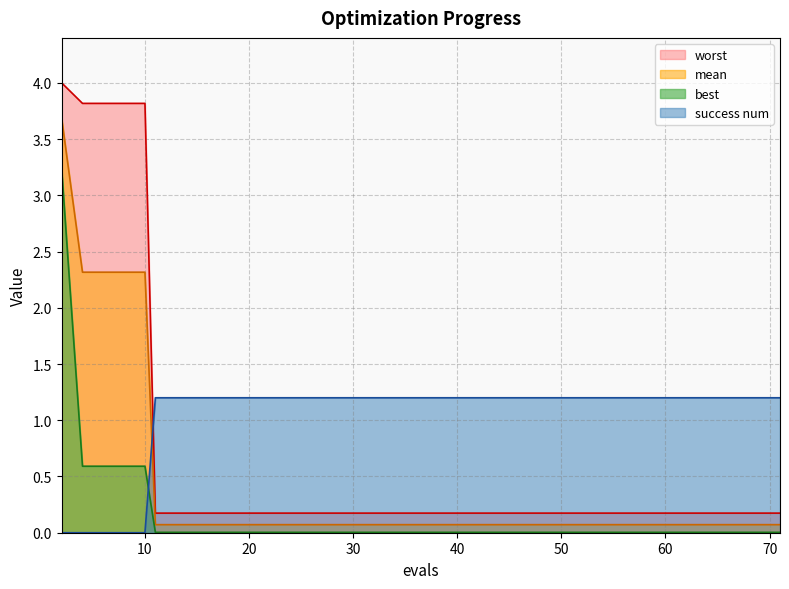

What are all the series names shown in the legend?

worst, mean, best, success num